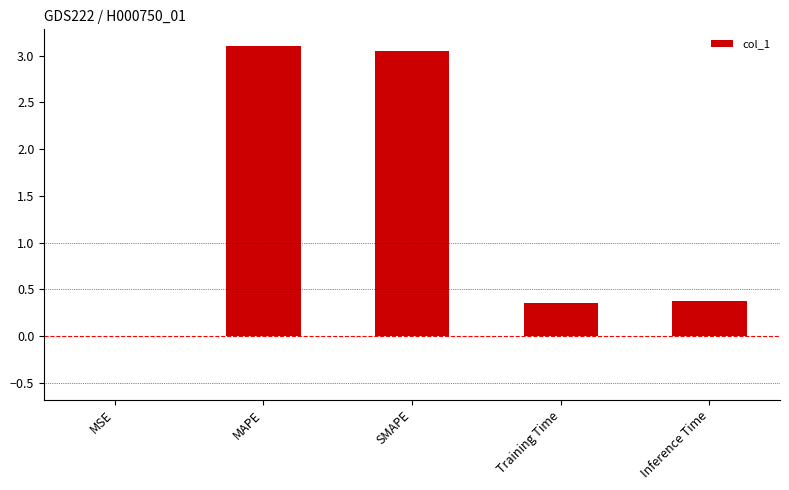

What is the sum of all values?

6.9